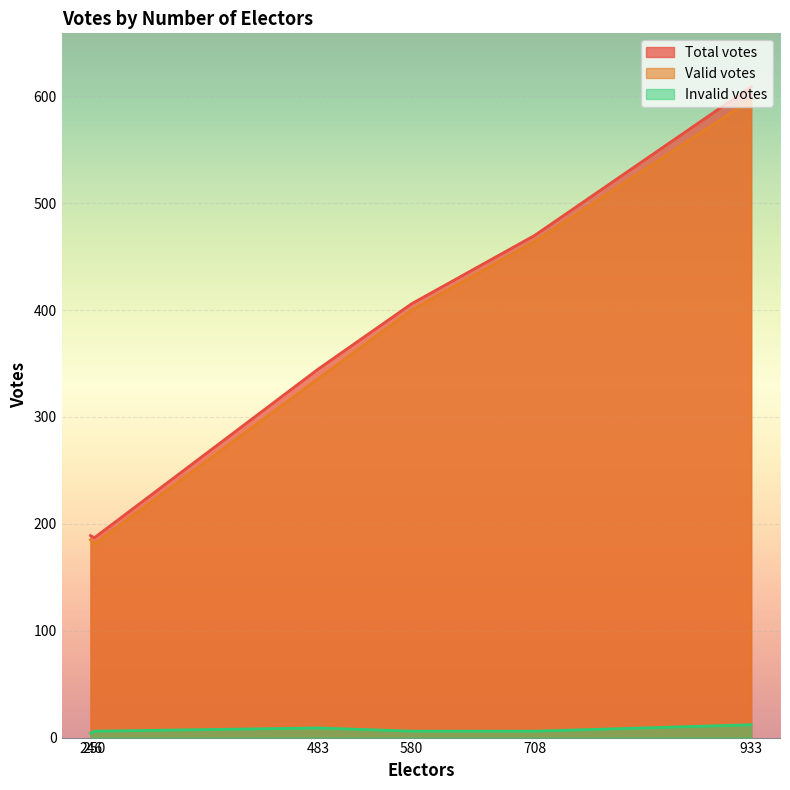

Which series has the largest range (max minus min)?

Total votes